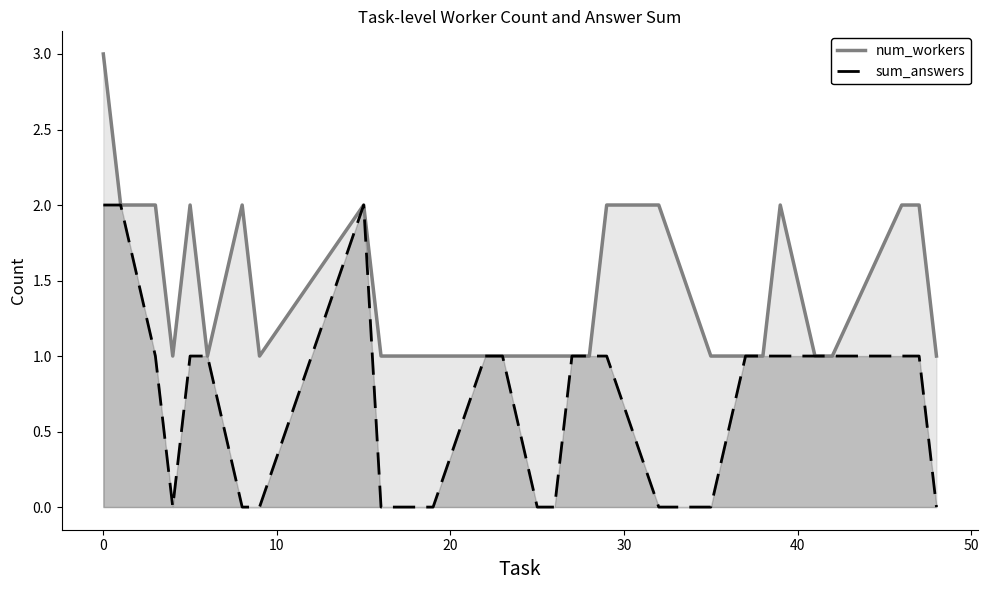

What are all the series names shown in the legend?

num_workers, sum_answers